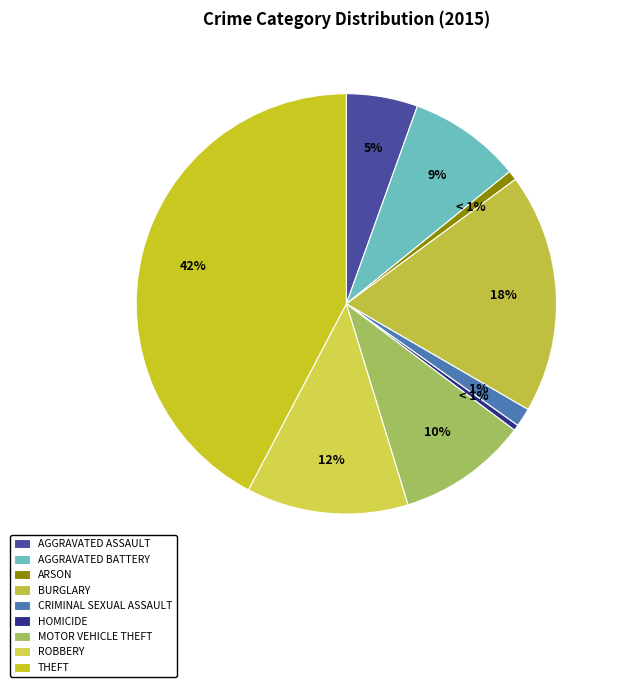

What is the total percentage of Arson and Homicide?

1.2%